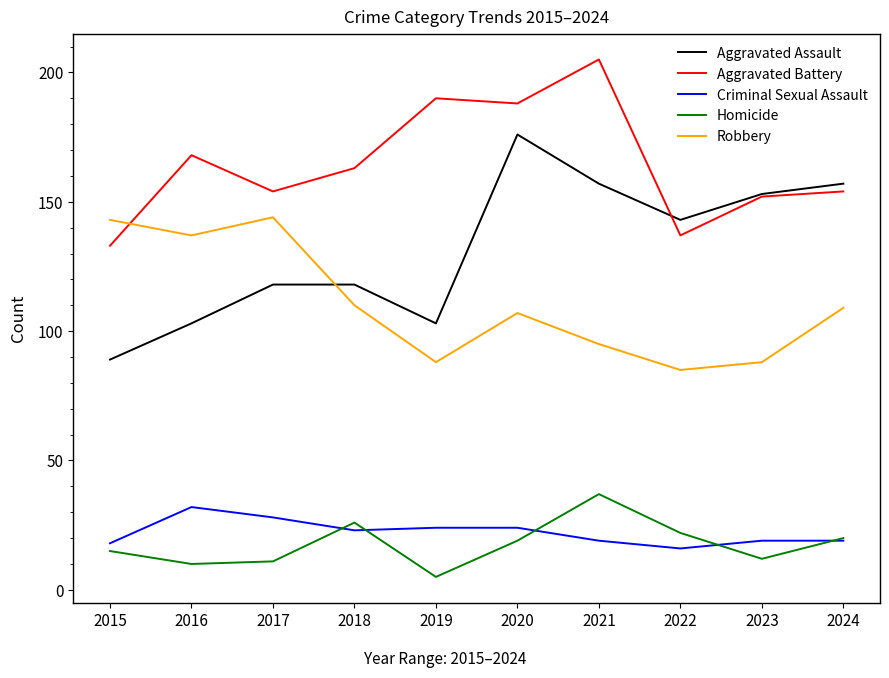

At which label does Aggravated Battery reach its minimum?

2015